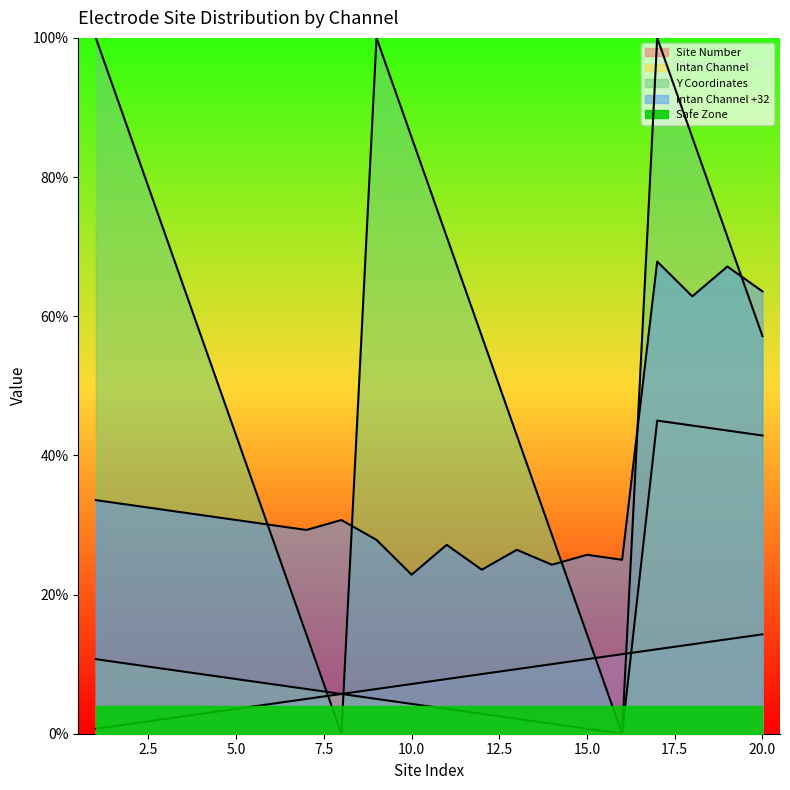

Which series has the largest range (max minus min)?

Y Coordinates